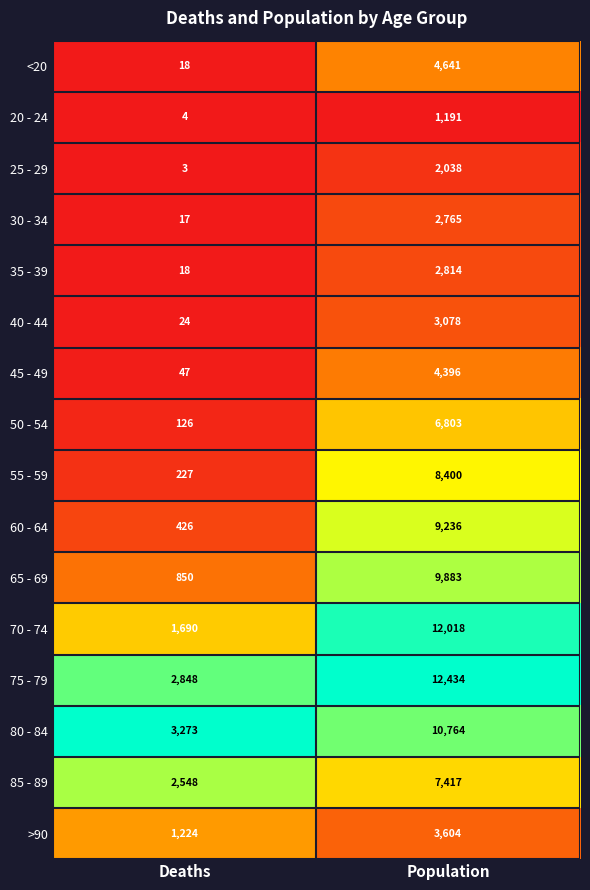

Which series has the largest range (max minus min)?

70 - 74